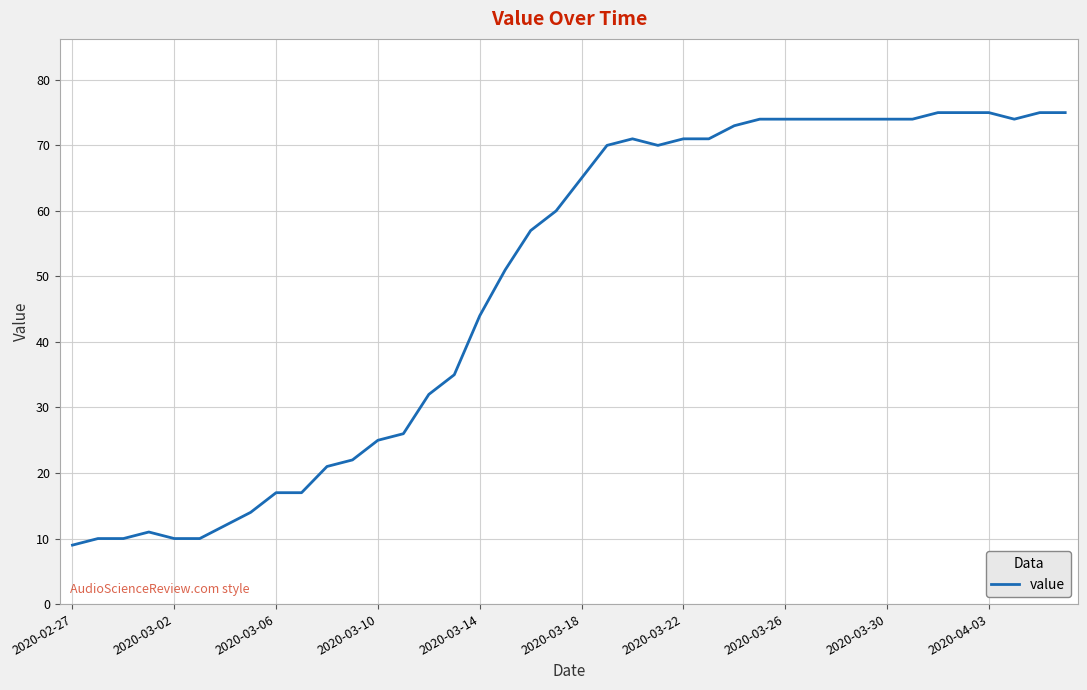

What is the difference between the maximum and minimum values?

66